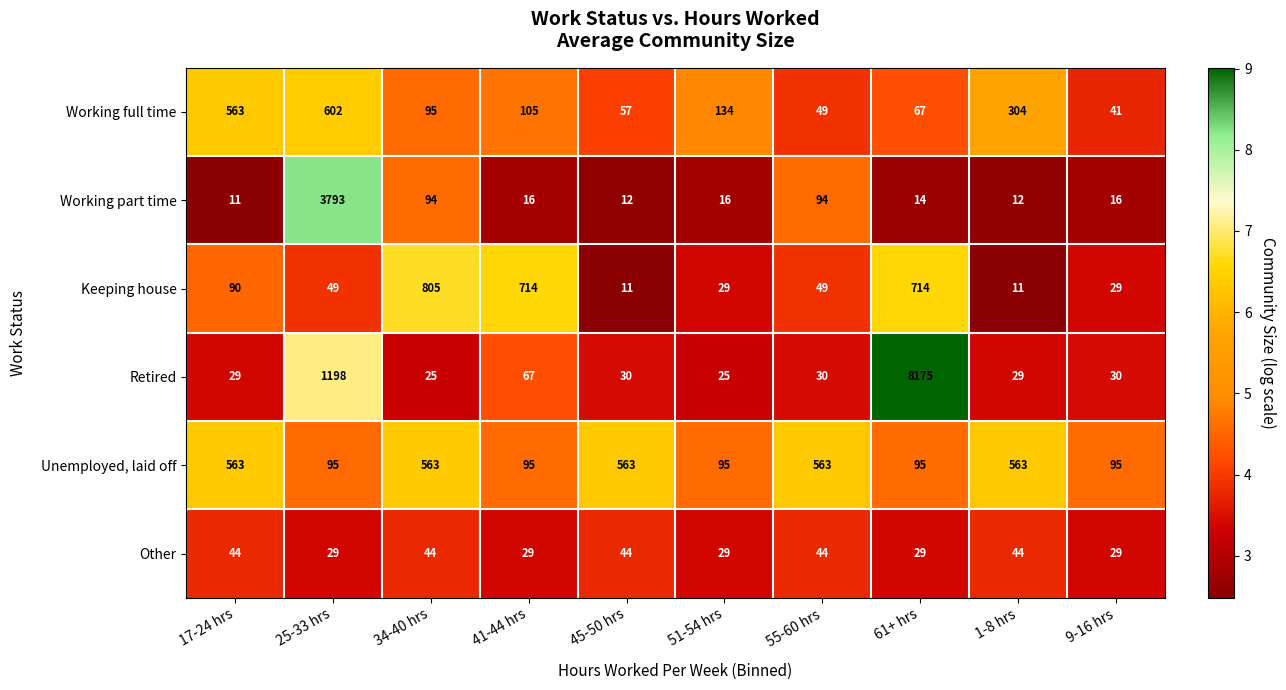

What is the difference between the Working full time values at 61+ hrs and 51-54 hrs?

67